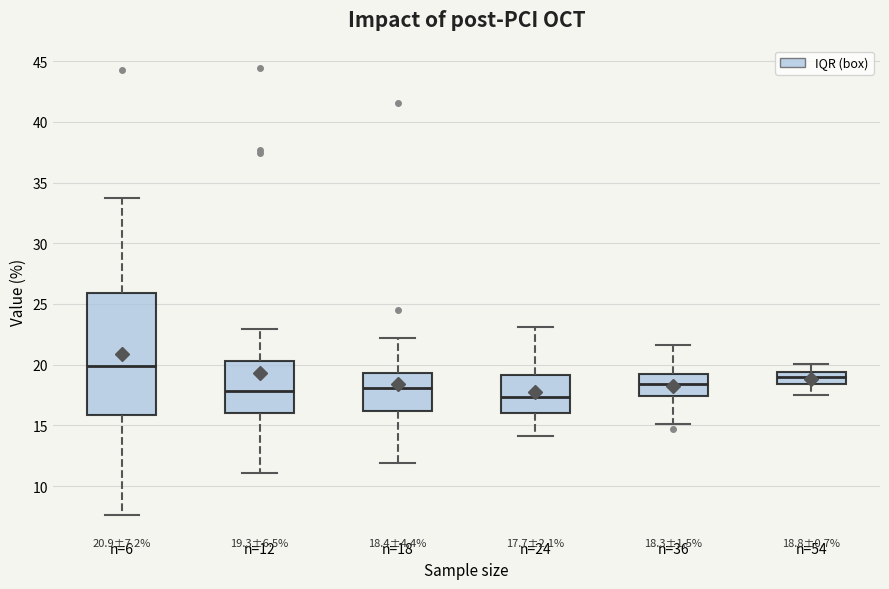

Comparing the boxes themselves (not the whiskers), which one is the tallest?

n=6